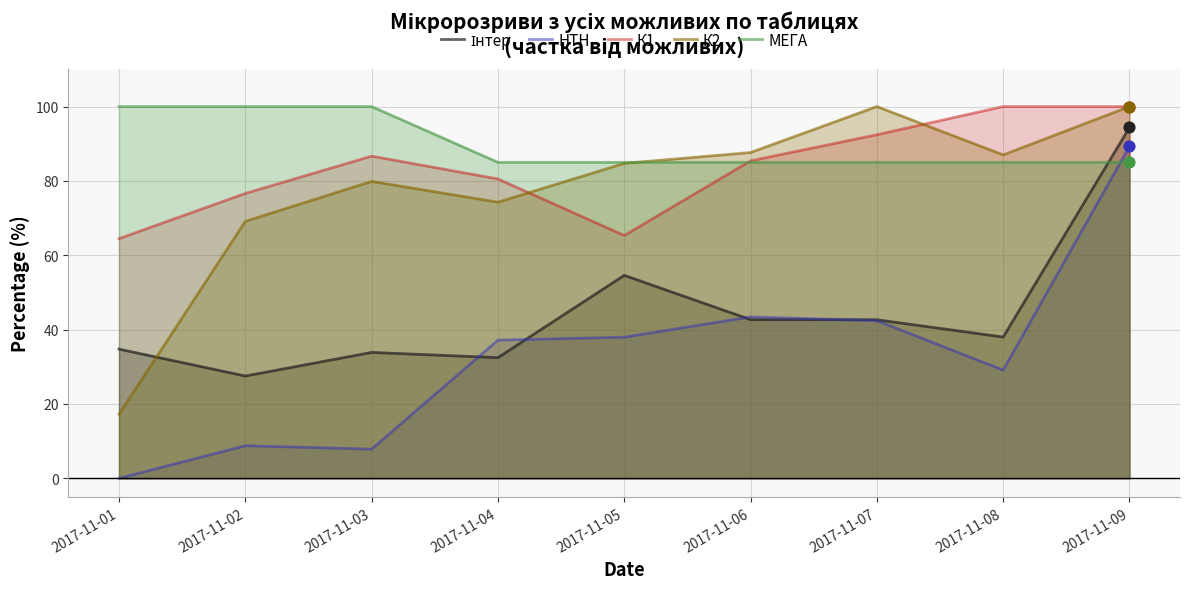

Which series has the largest Y range (max minus min)?

НТН